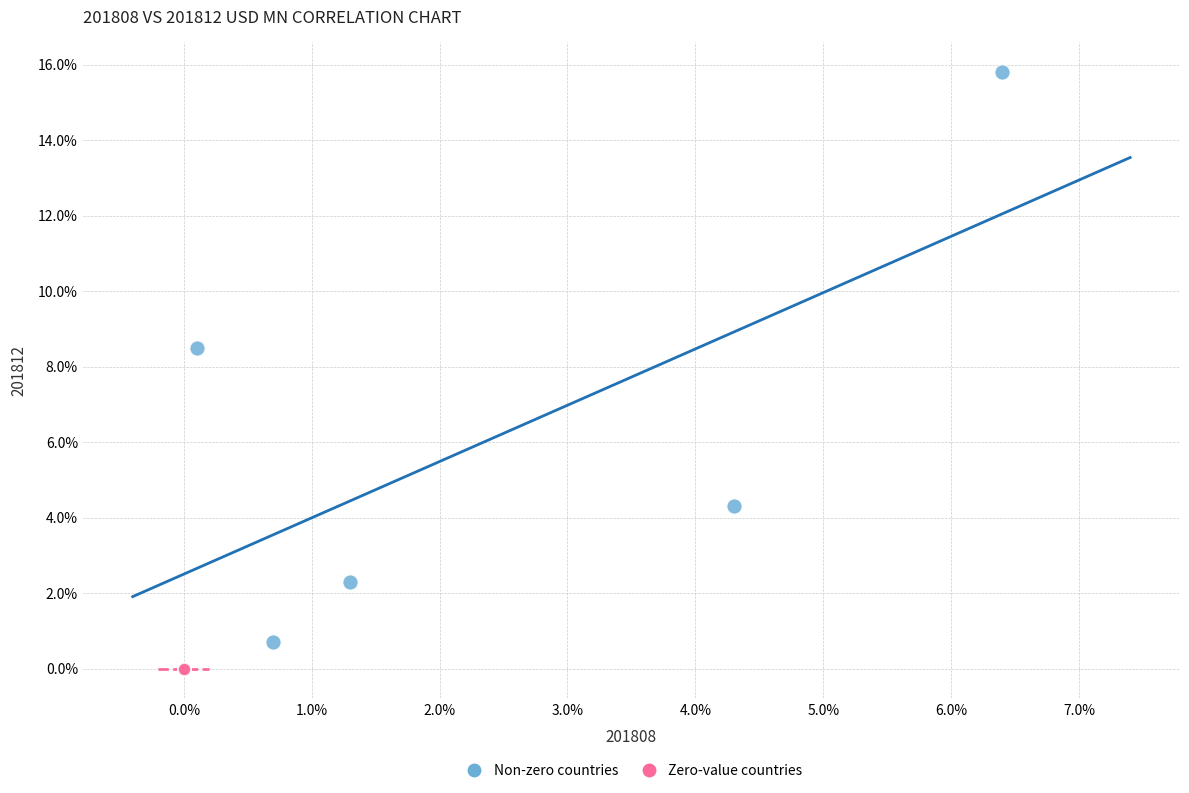

What are all the series names shown in the legend?

Non-zero countries, Zero-value countries